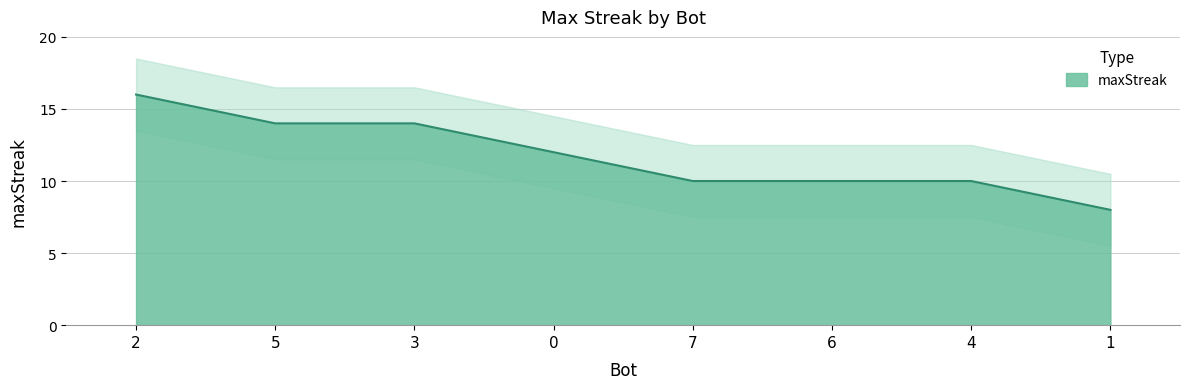

What is the value of the 1st point from the left?

16